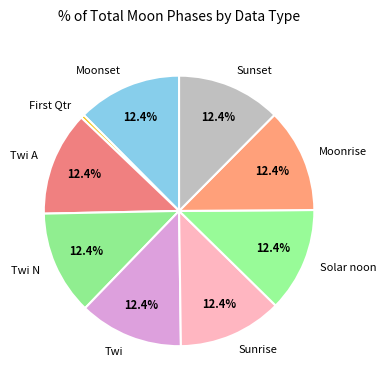

How many slices are in this pie chart?

9